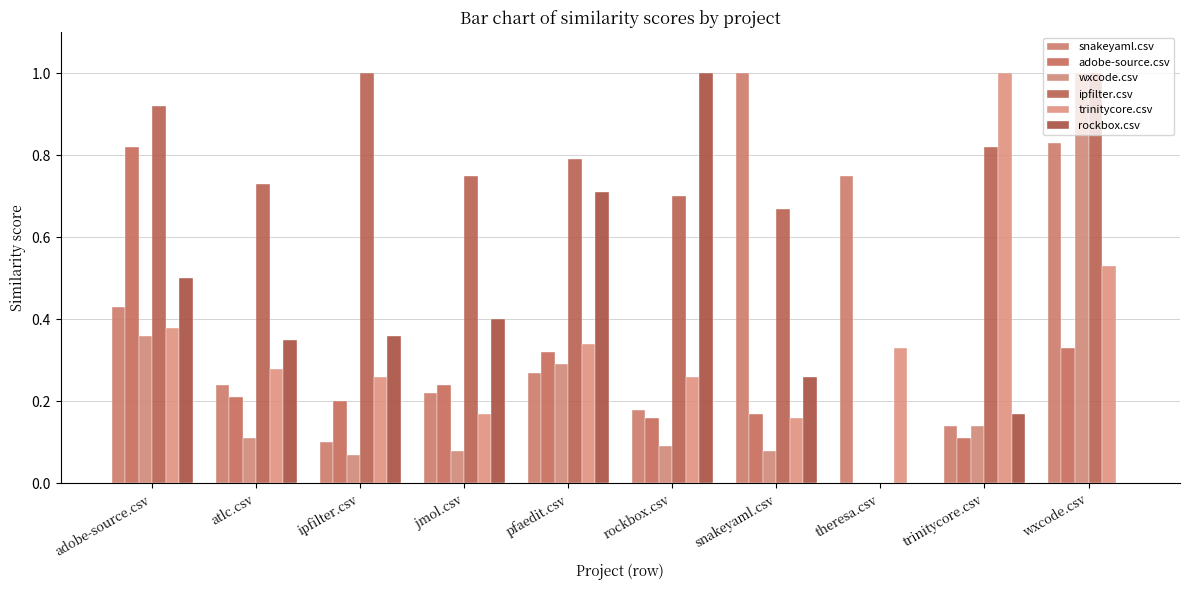

The snakeyaml.csv series shows 0.1 at atlc.csv. True or false?

False